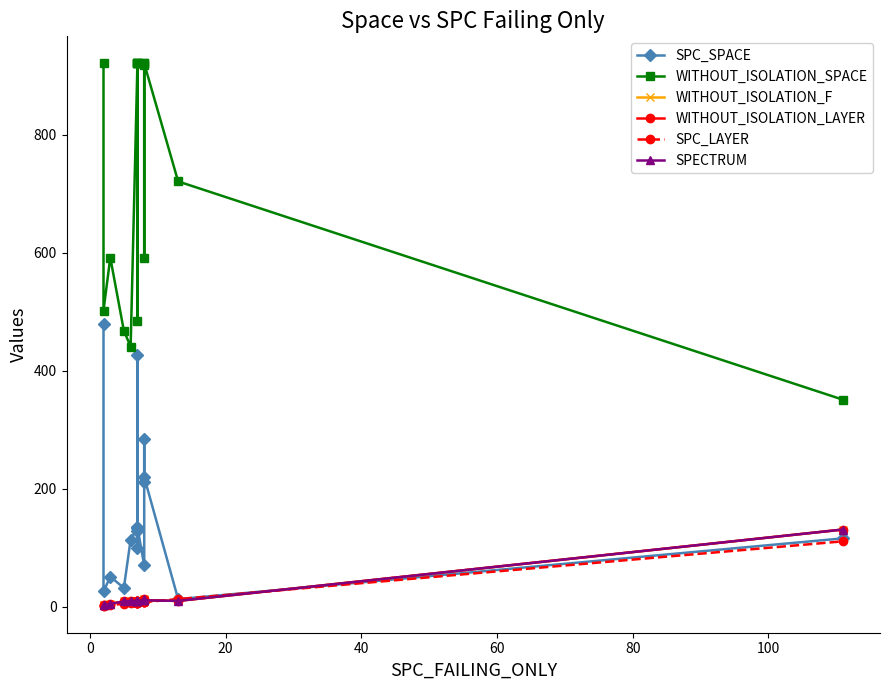

How many data points does each series have?

16